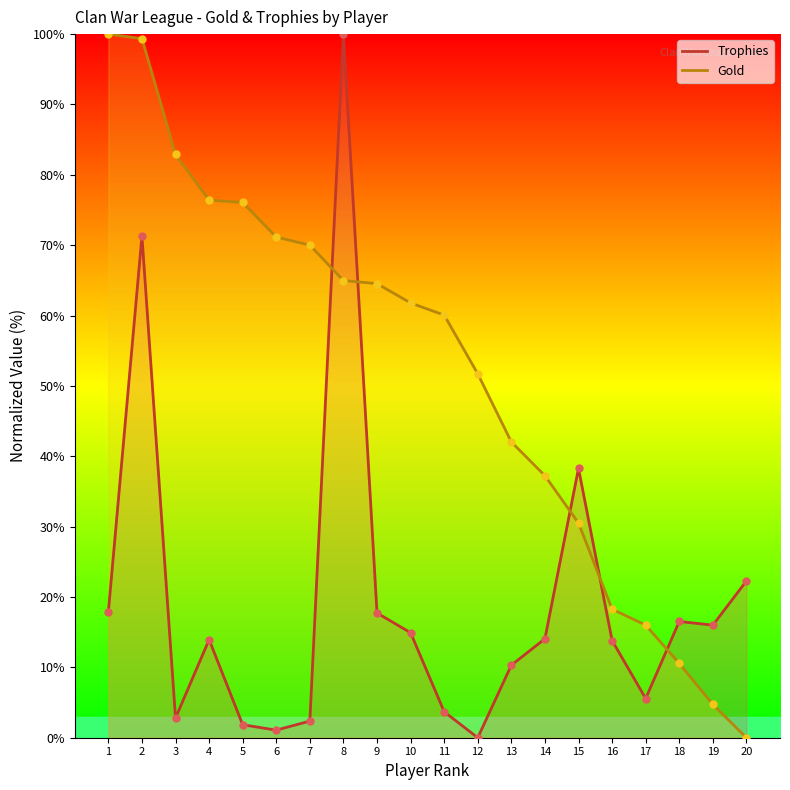

At how many categories does at least one series exceed 98?

3